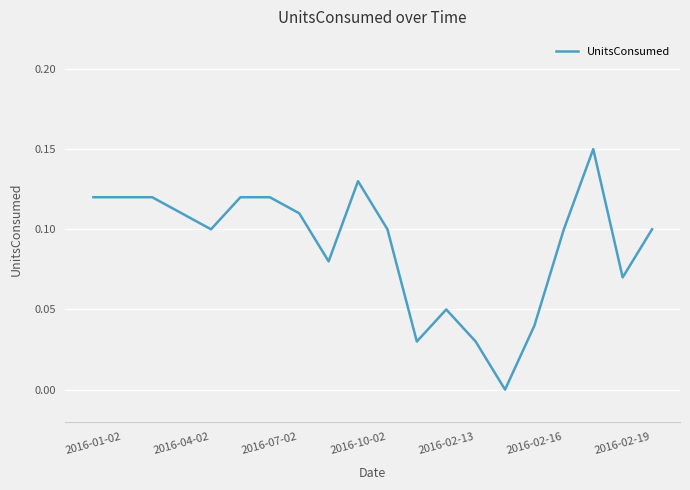

How many lines are shown in the chart?

1